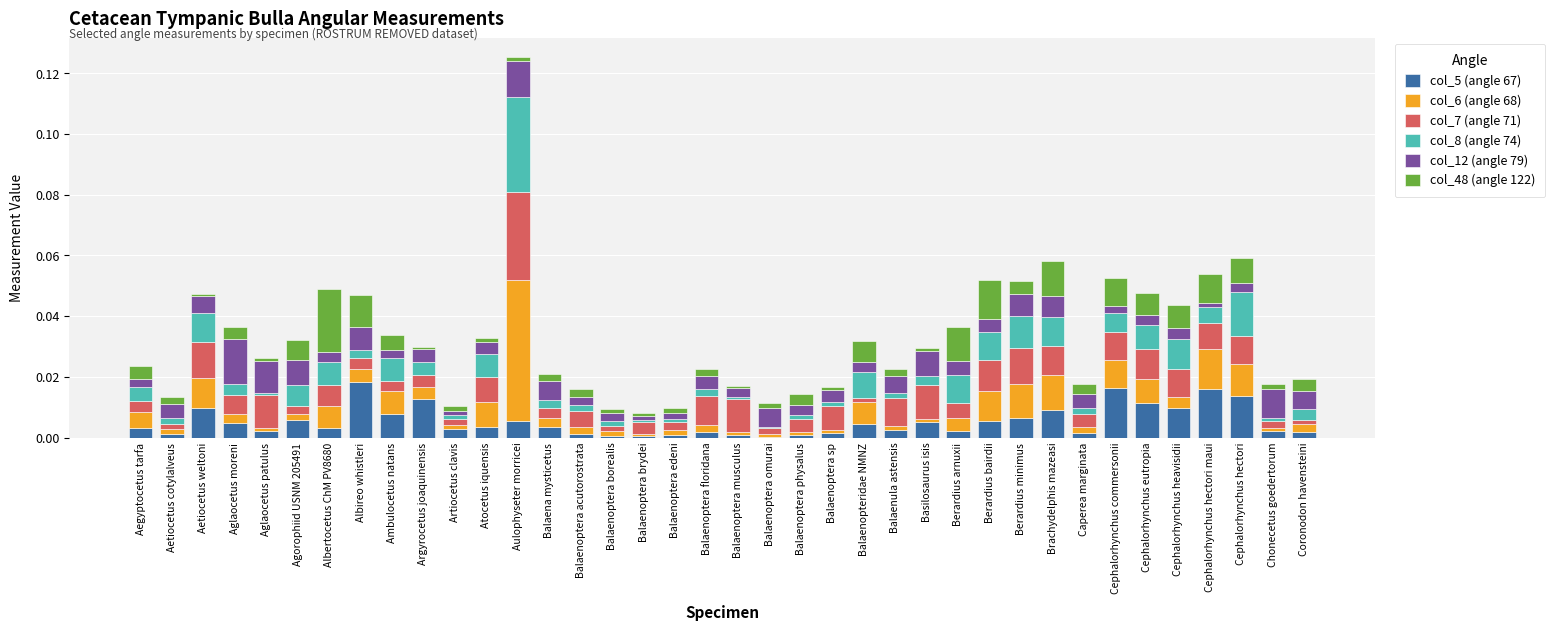

At which category is the sum across all series the highest?

Aulophyseter morricei